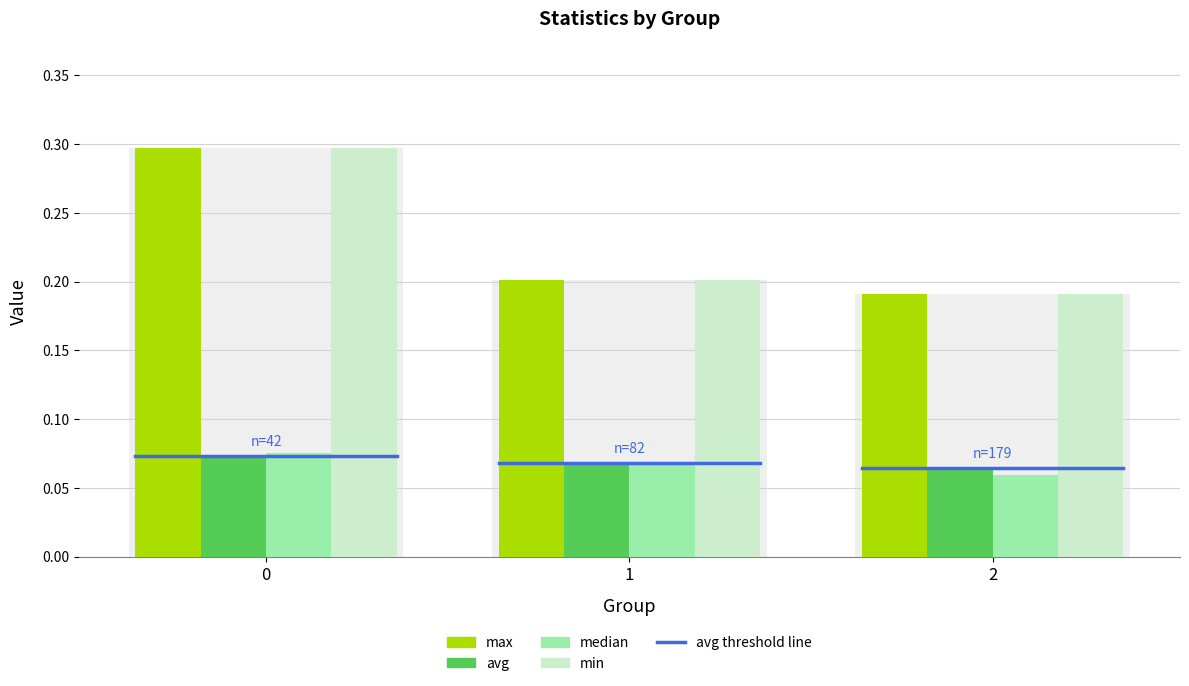

Is it true that median equals 0.1 at 0?

True